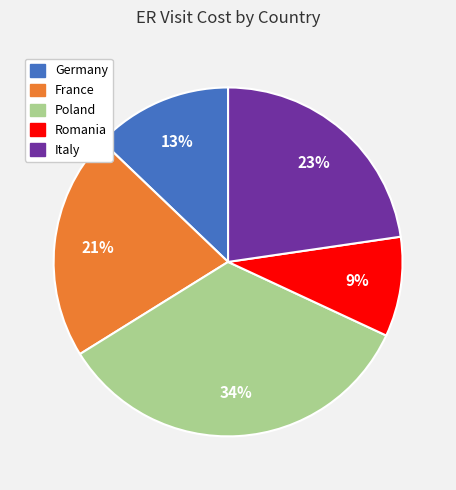

Which has a higher value, Romania or Germany?

Germany